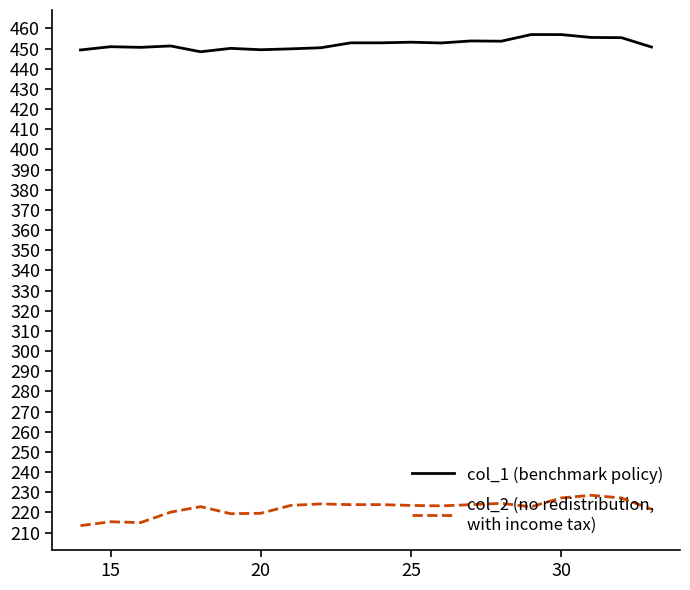

What is the greatest value displayed?

457.0